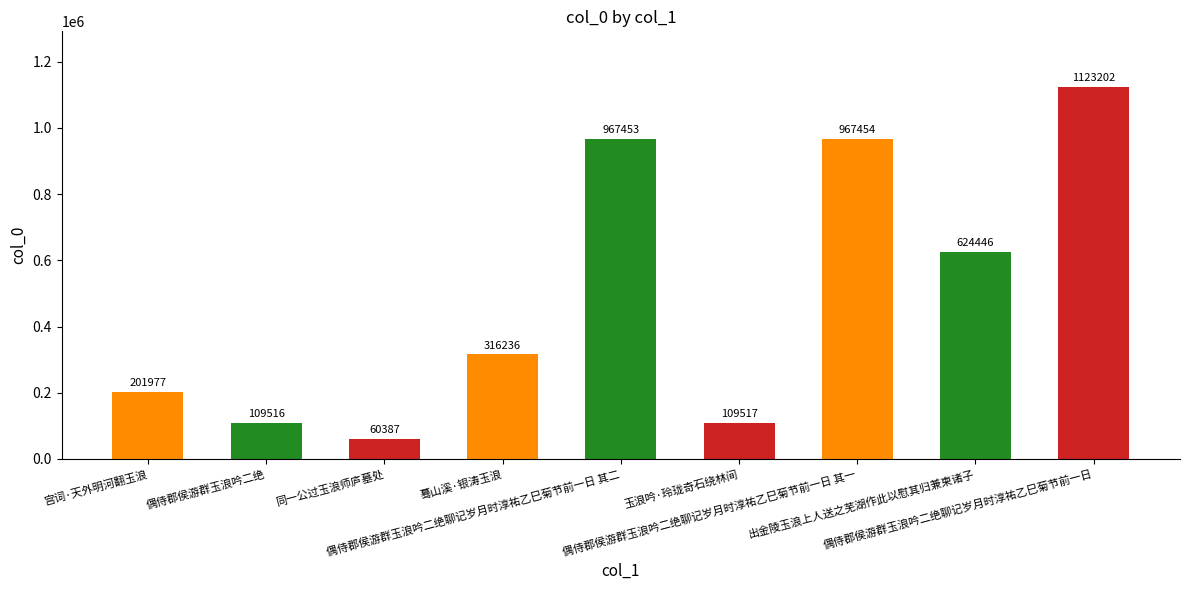

What is the label of the 7th bar from the right?

同一公过玉浪师庐墓处